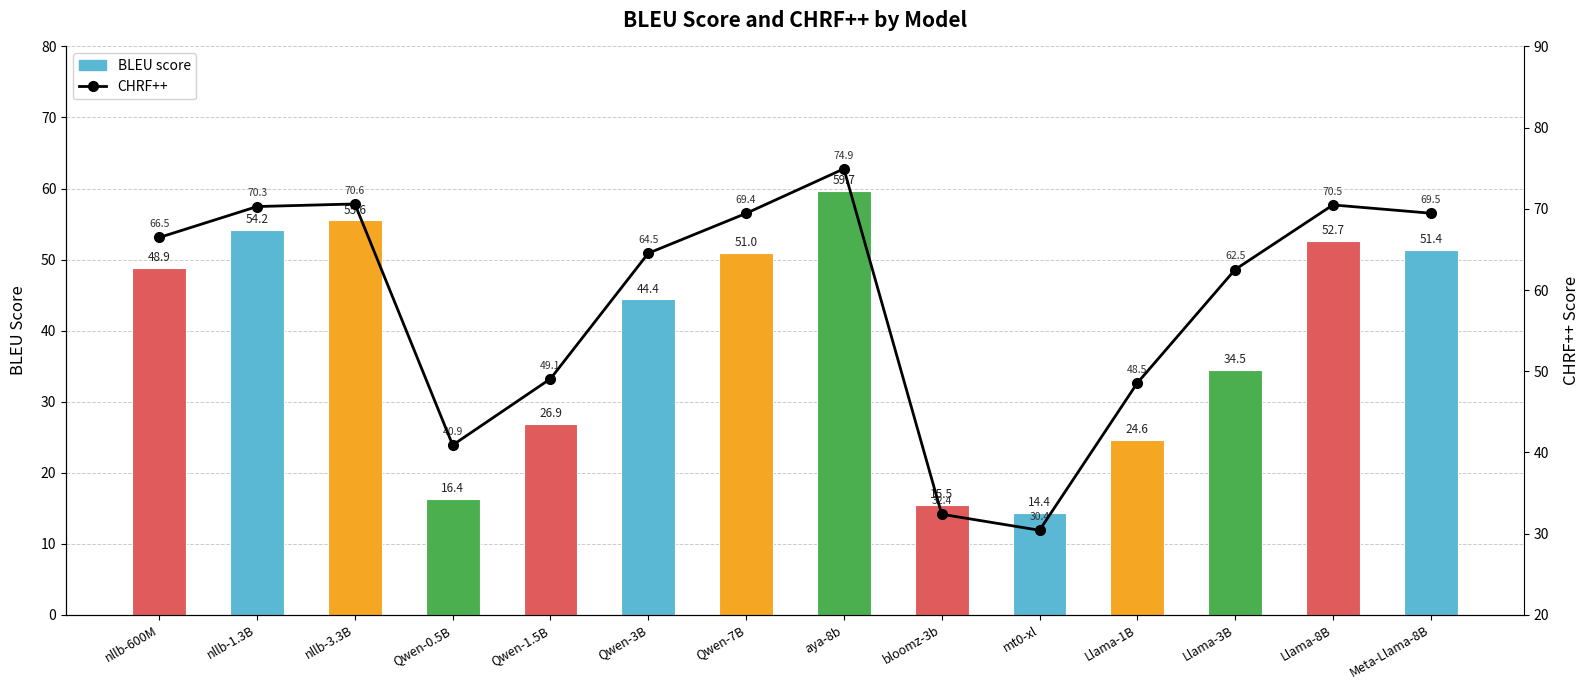

Reading left to right, list all the values displayed in this chart.

BLEU score: 48.9	54.2	55.6	16.4	26.9	44.4	51.0	59.7	15.5	14.4	24.6	34.5	52.7	51.4
CHRF++: 66.5	70.3	70.6	40.9	49.1	64.5	69.4	74.9	32.4	30.4	48.5	62.5	70.5	69.5